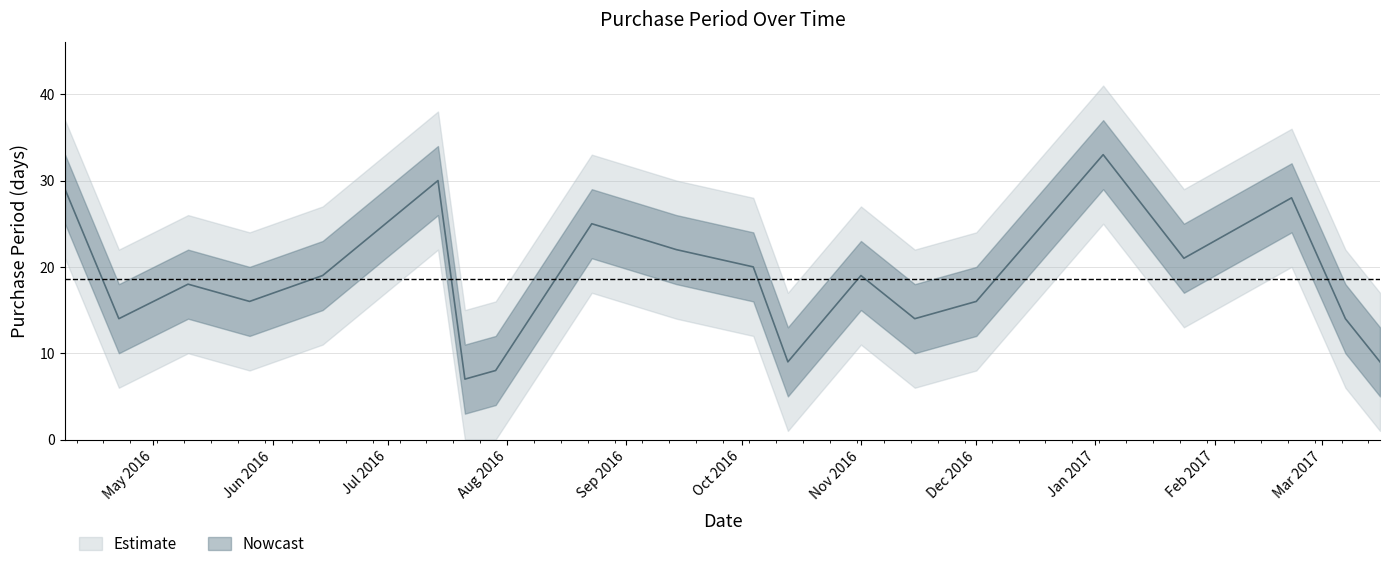

Rank the categories by value from highest to lowest.

2017-01-03, 2016-07-14, 2016-04-08, 2017-02-21, 2016-08-23, 2016-09-14, 2017-01-24, 2016-10-04, 2016-06-14, 2016-11-01, 2016-05-10, 2016-05-26, 2016-12-01, 2016-04-22, 2016-11-15, 2017-03-07, 2016-10-13, 2017-03-16, 2016-07-29, 2016-07-21